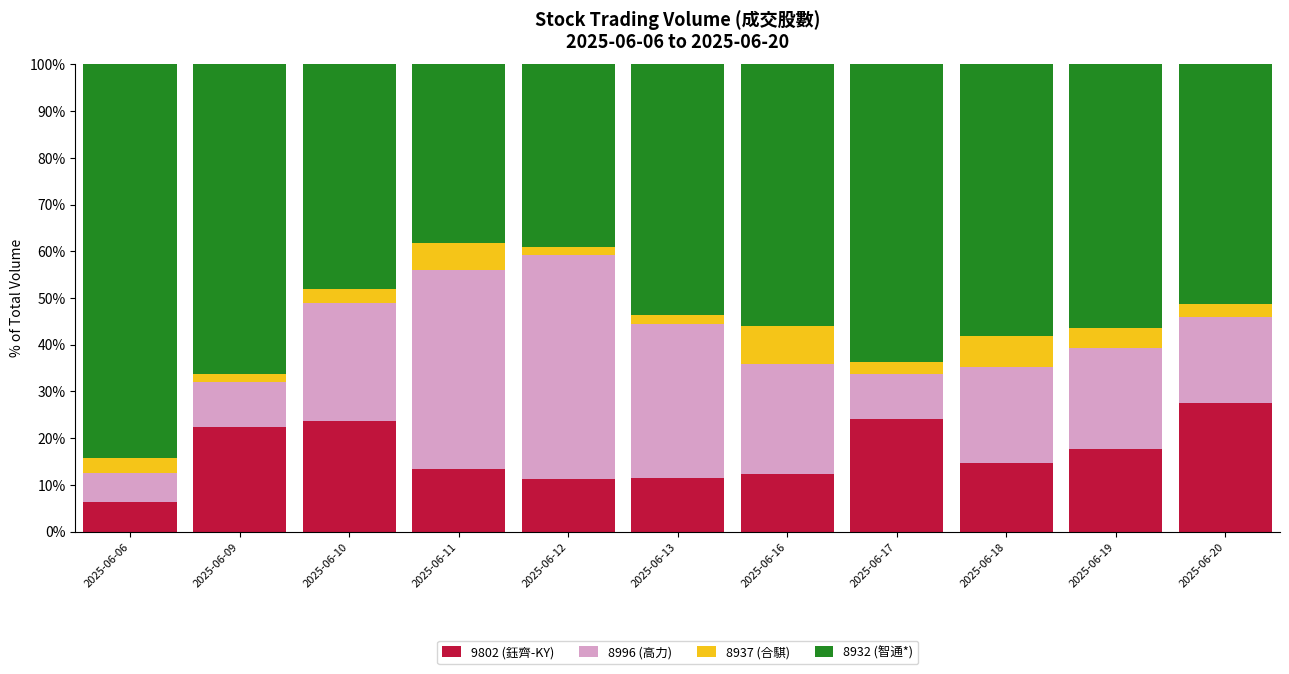

How many bars are there in total?

11